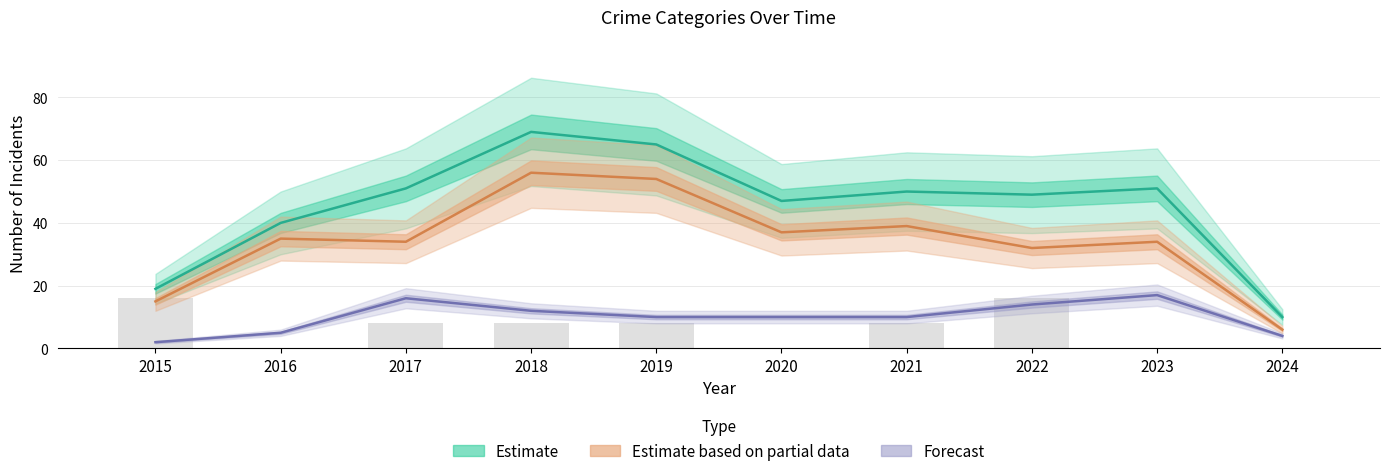

Reading left to right, what are all the values shown in this chart?

Estimate: 19	40	51	69	65	47	50	49	51	10
Estimate based on partial data: 15	35	34	56	54	37	39	32	34	6
Forecast: 2	5	16	12	10	10	10	14	17	4